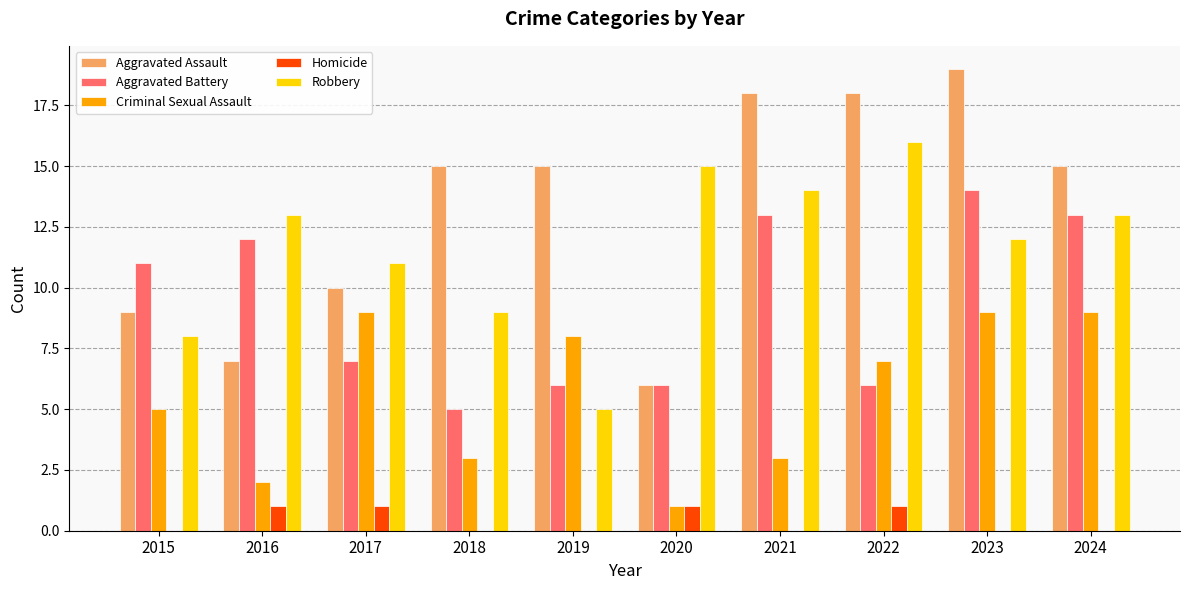

What is the total value across all series at 2023?

54